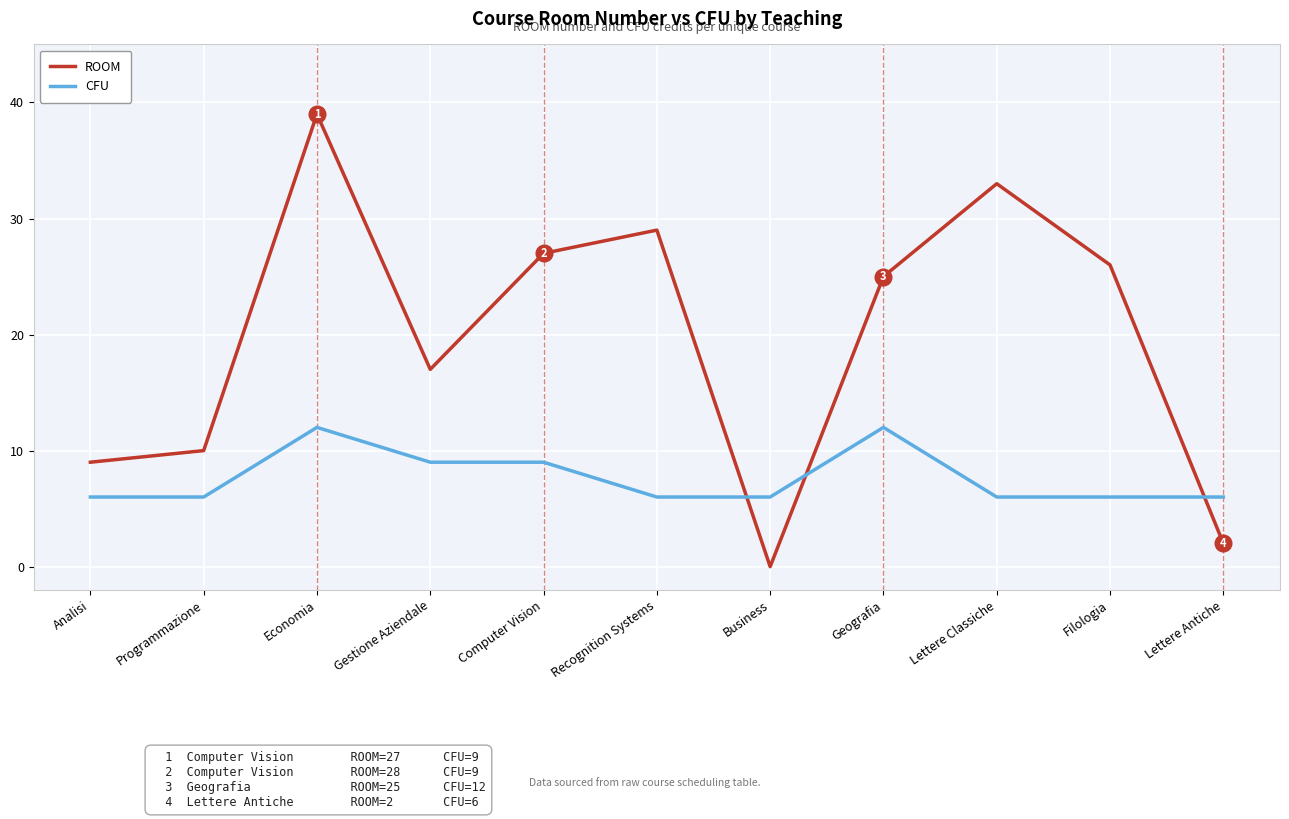

How many series are shown in this chart?

2